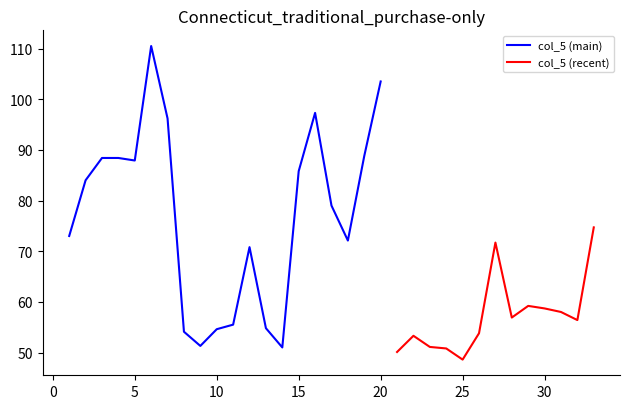

Does the chart display data point markers on the line(s)?

No